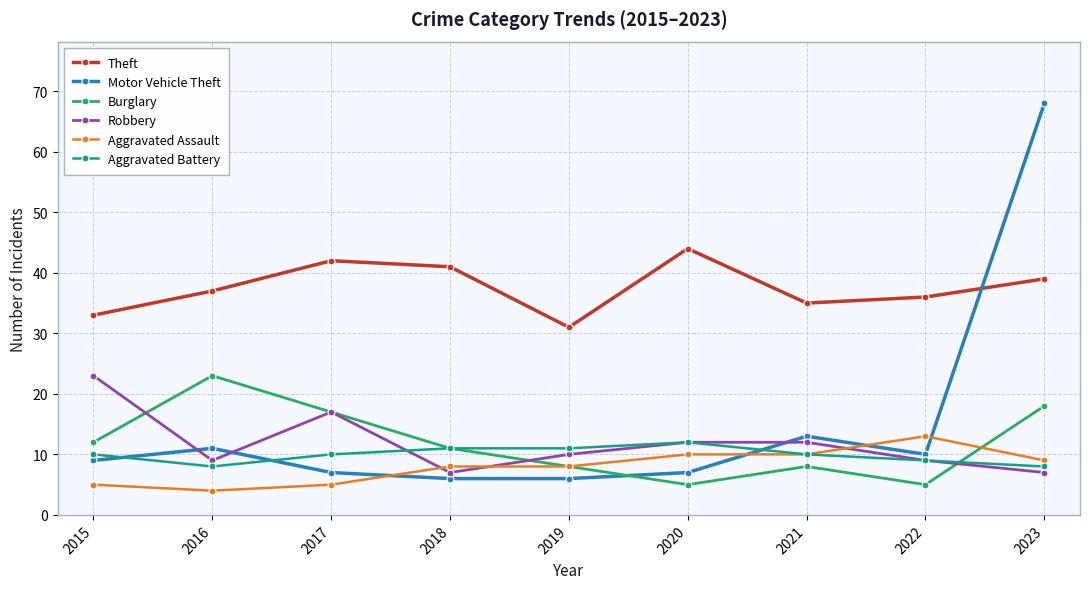

At which category does Robbery reach its first local valley?

2016